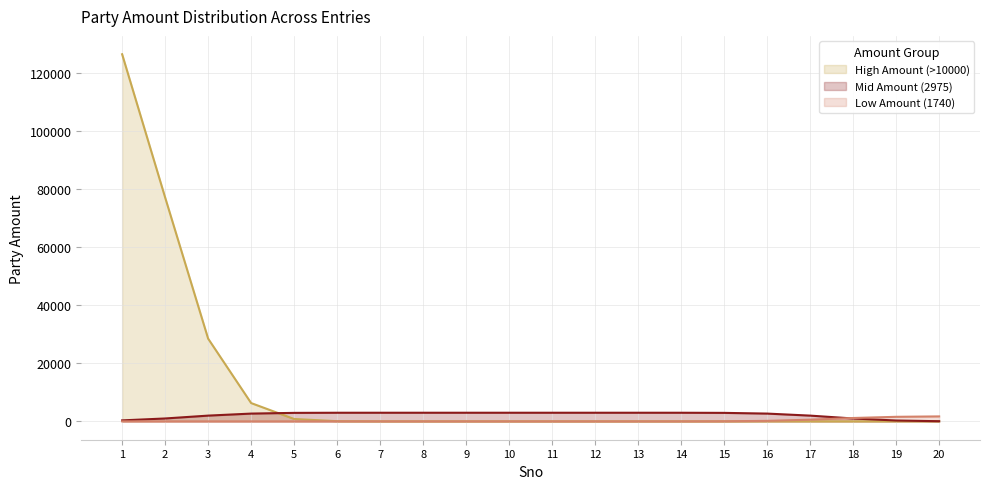

What is the maximum value shown in the chart?

126548.7